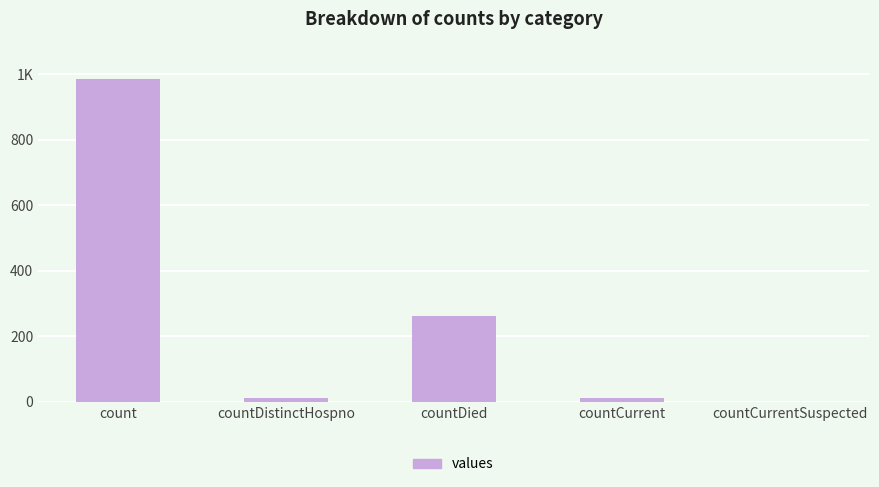

Reading left to right, transcribe all the data shown in this chart.

985	10	261	11	0